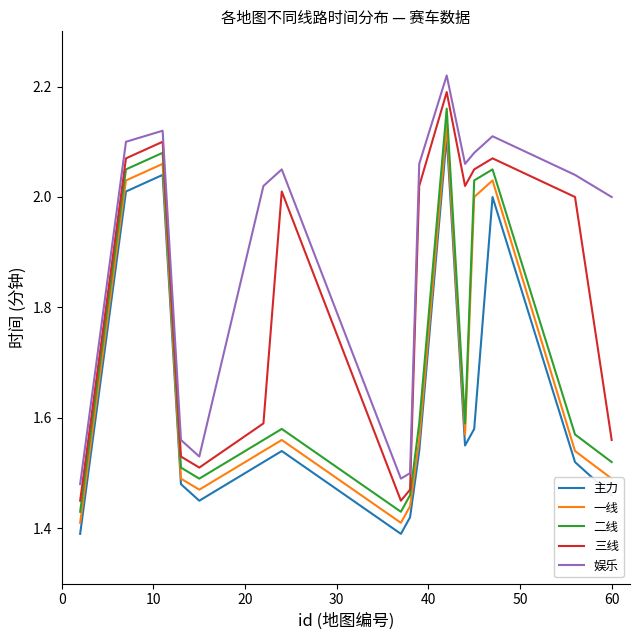

Which series has the largest total across all categories?

娱乐